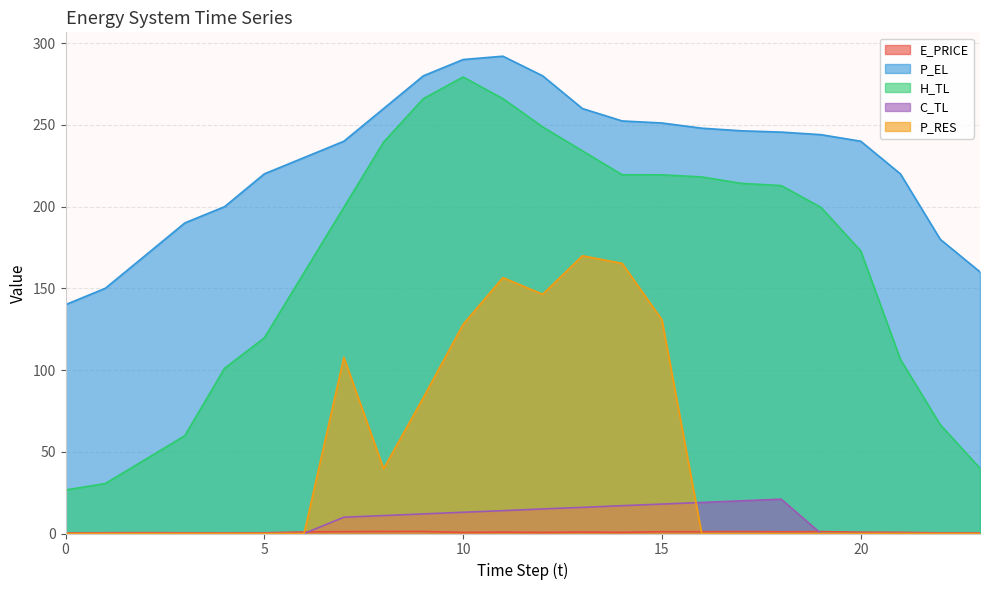

At how many categories does at least one series exceed 265?

4